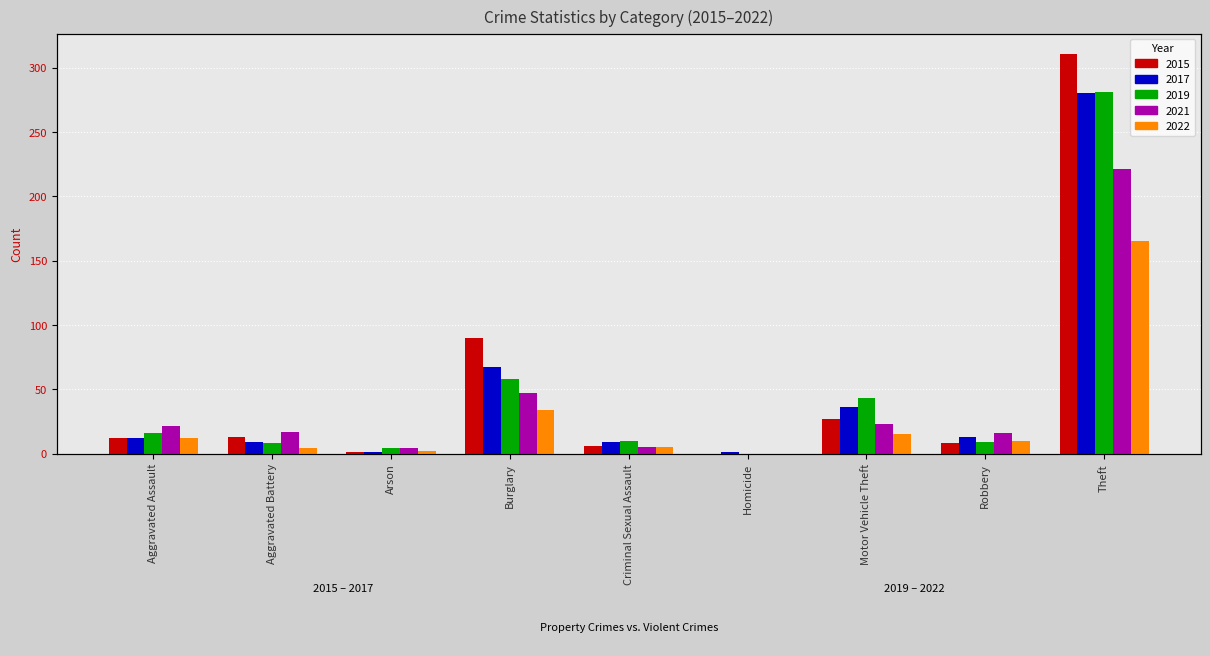

What is the average value of the 2021 series?

39